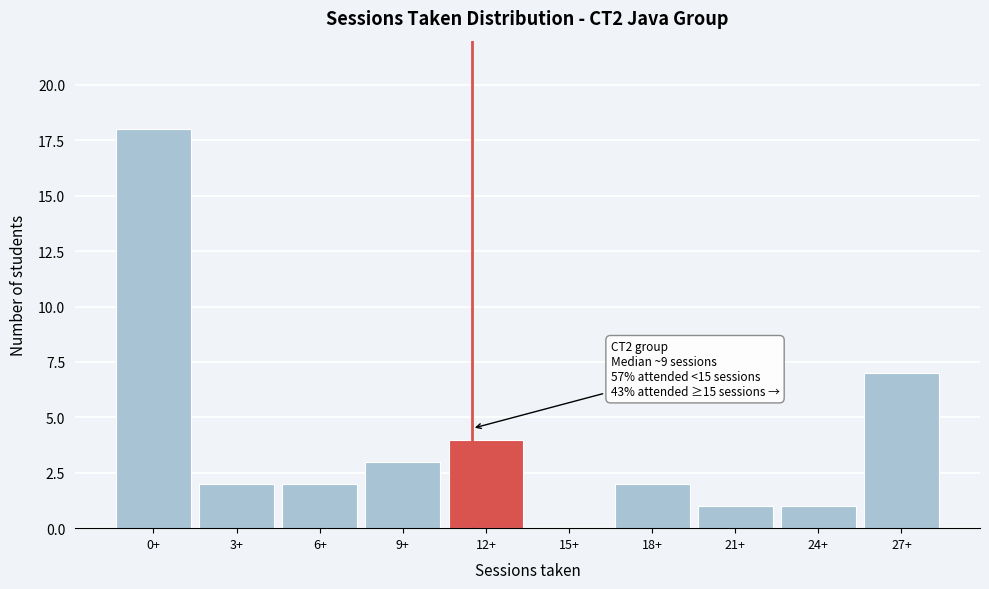

Reading left to right, what are all the values shown in this chart?

0+=18	3+=2	6+=2	9+=3	12+=4	15+=0	18+=2	21+=1	24+=1	27+=7